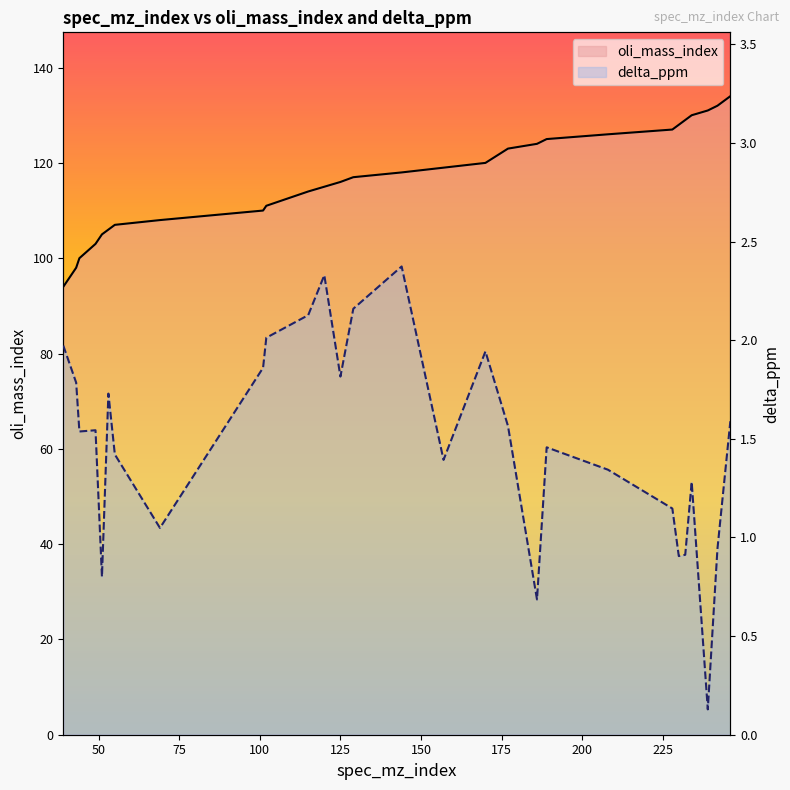

What is the lowest value of the delta_ppm series?

0.1